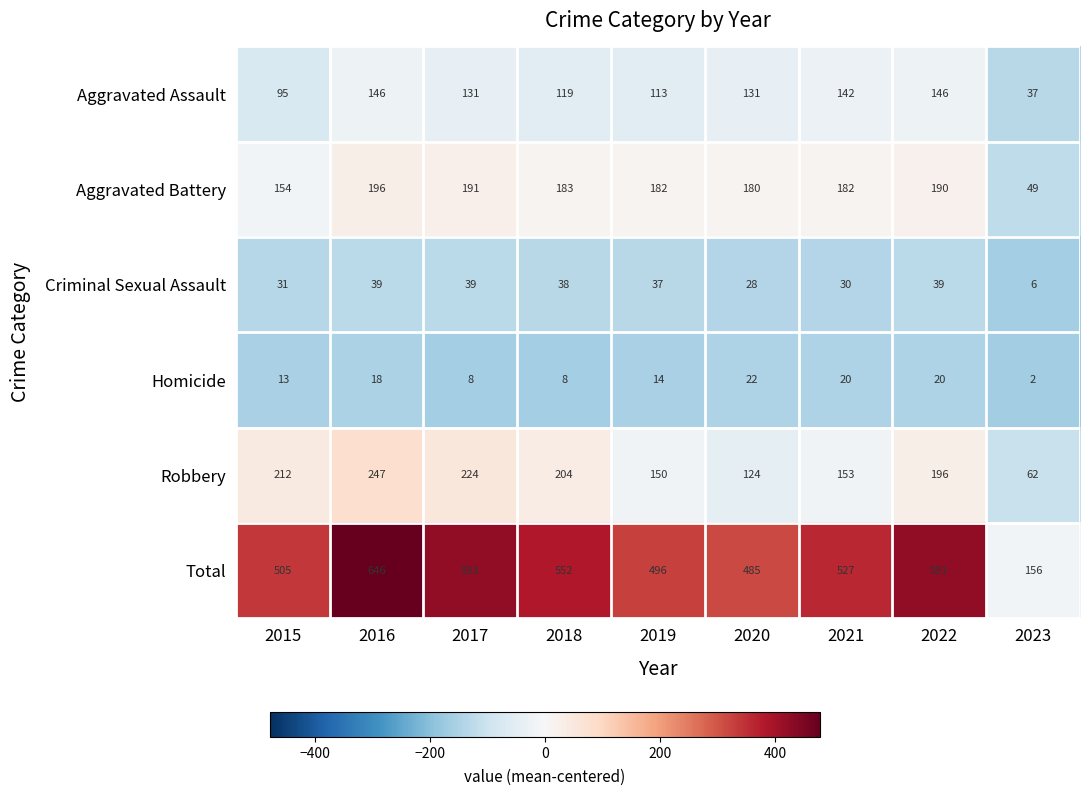

At which category does the chart reach its minimum across all series?

2023